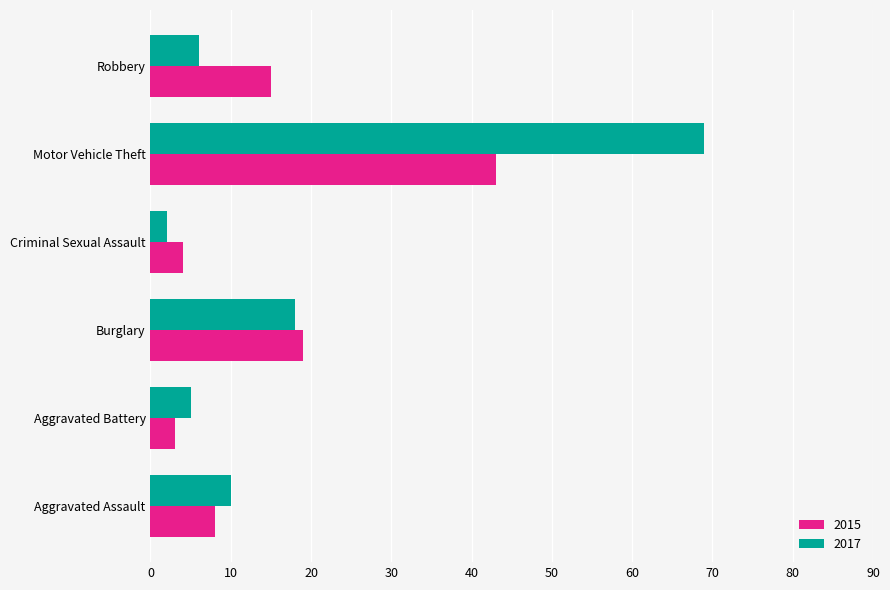

Between Aggravated Battery and Burglary, which series saw the biggest shift?

2015